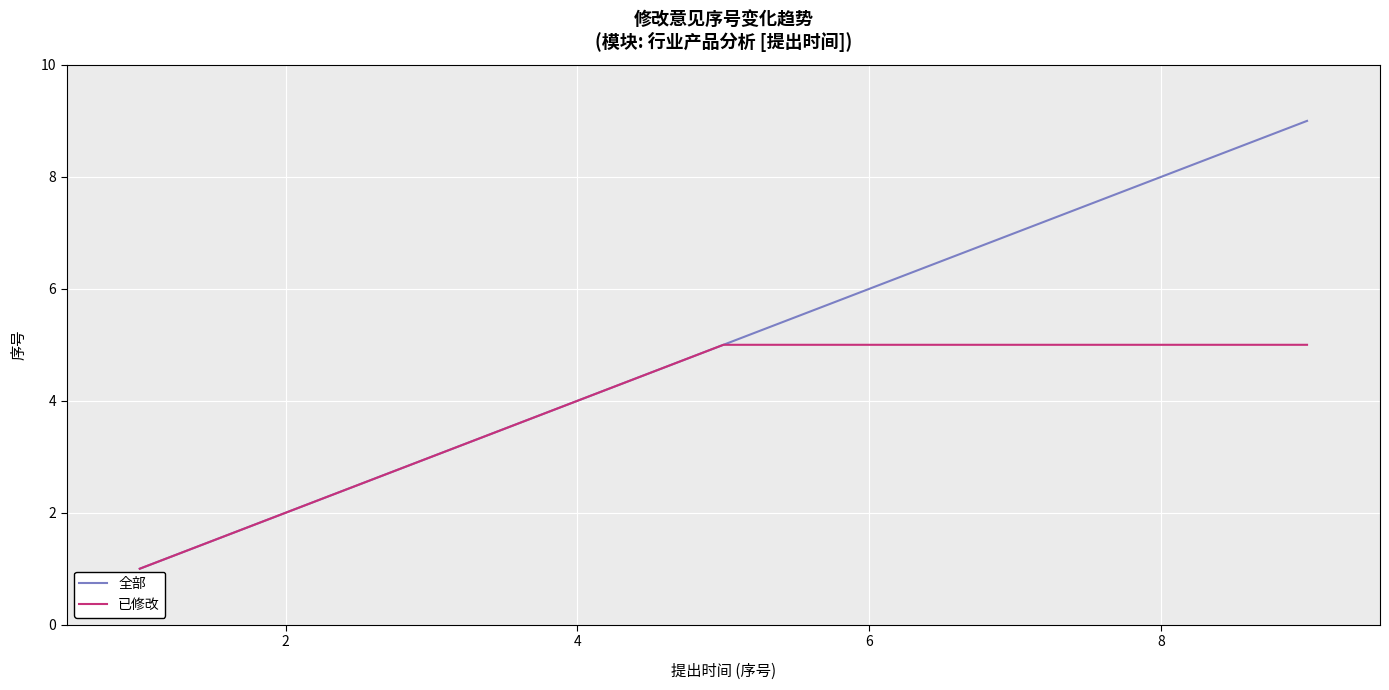

Which series has the largest total across all categories?

全部